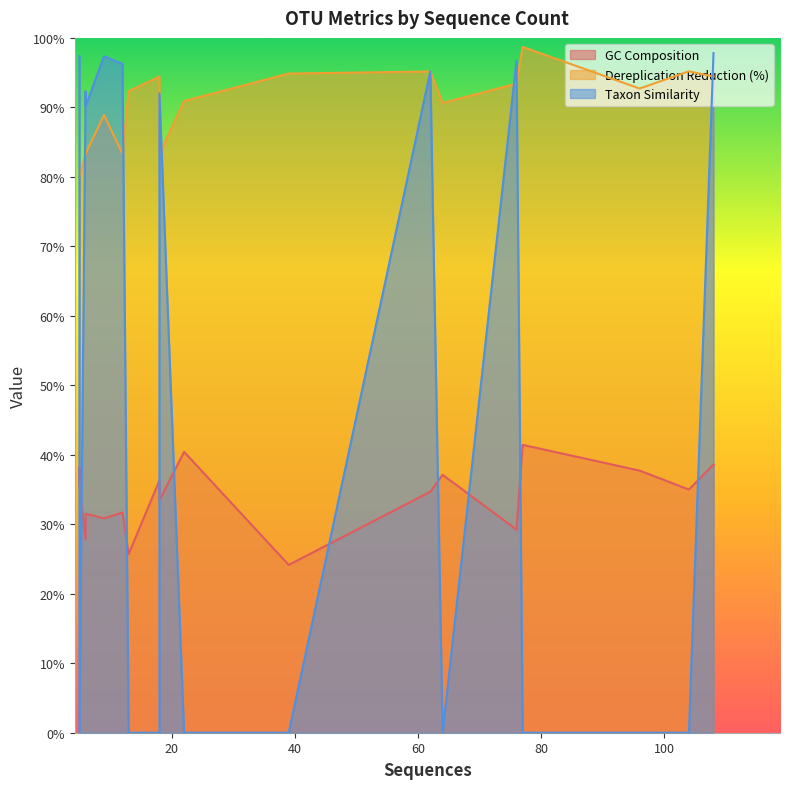

In GC Composition, how many points are higher than both neighbors (excluding endpoints)?

6